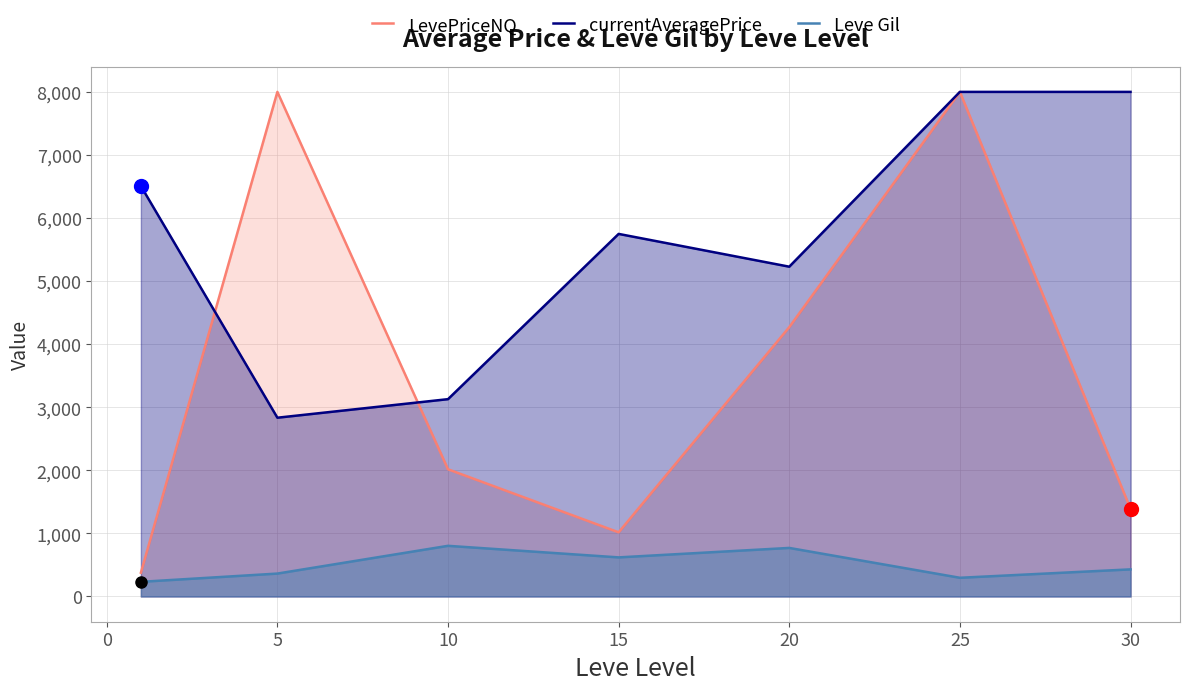

At which category is the sum across all series the highest?

25